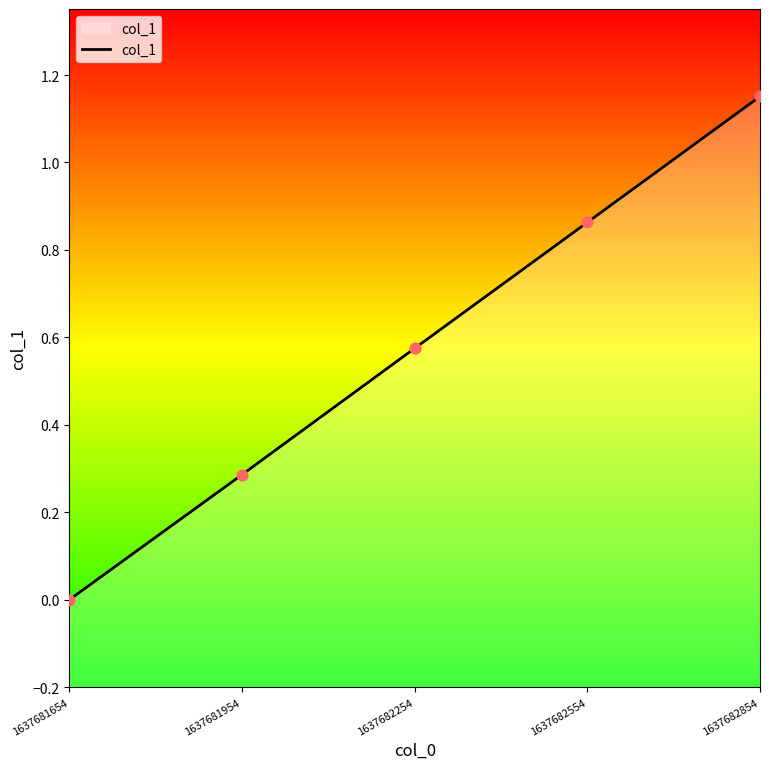

What is the ratio of the value at 1637682554 to the value at 1637682854?

0.7